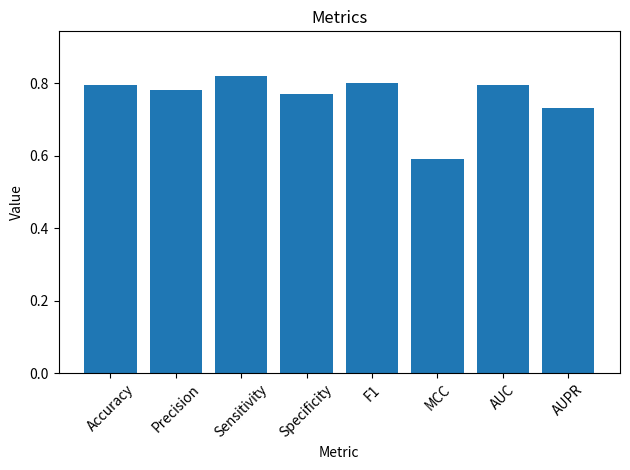

What is the minimum value shown in the chart?

0.6